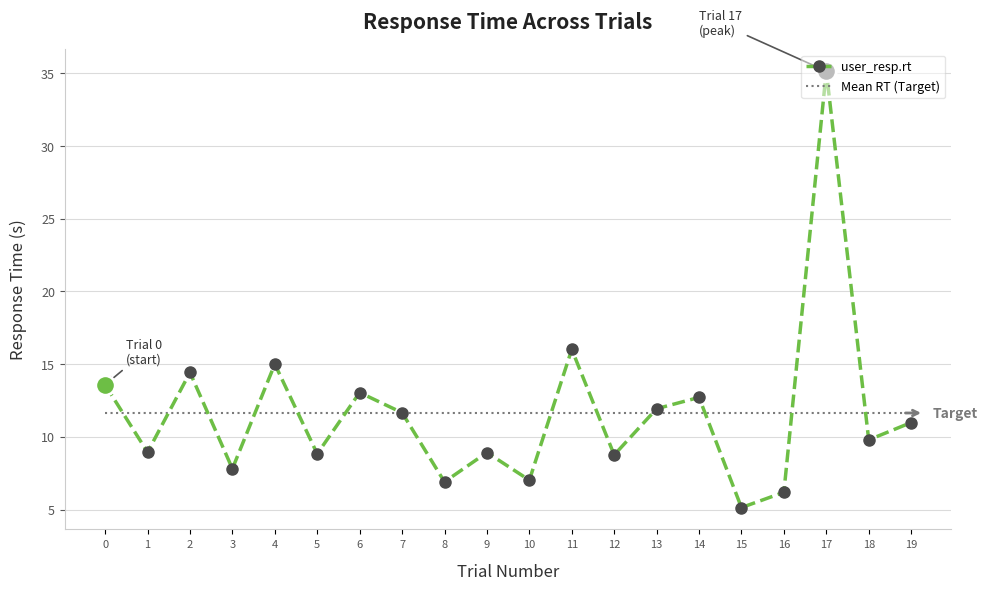

Between 16 and 12, which is larger?

12